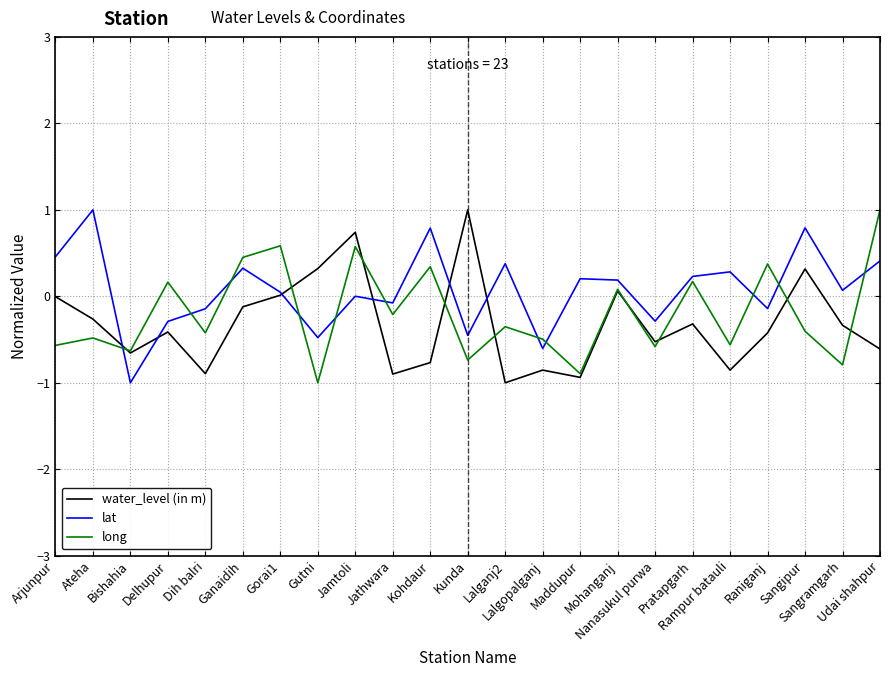

True or false: long has a value of -1.0 at Gutni.

True